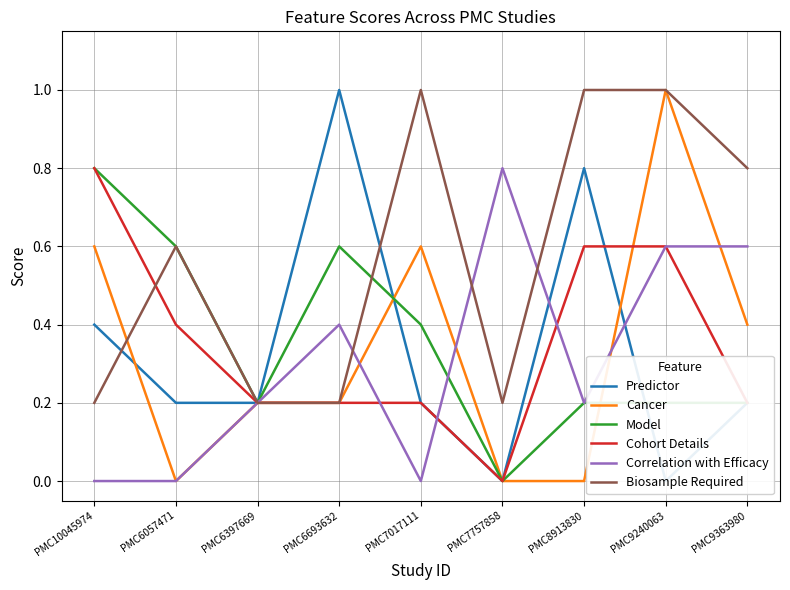

What are all the series names shown in the legend?

Predictor, Cancer, Model, Cohort Details, Correlation with Efficacy, Biosample Required